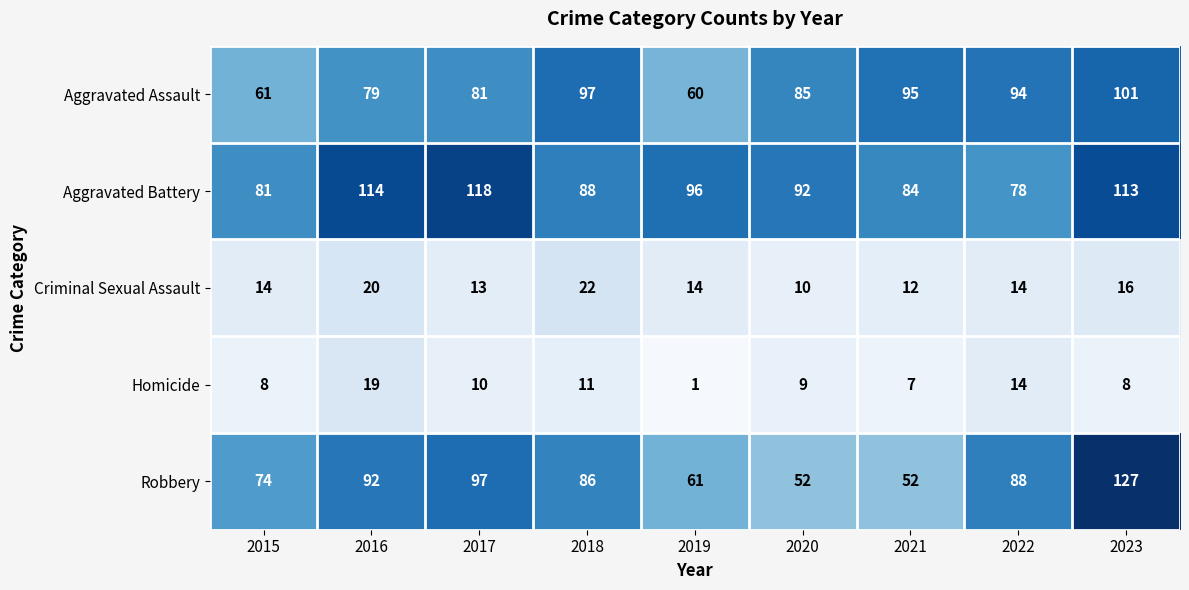

What is the difference between the highest and lowest values at 2020?

83